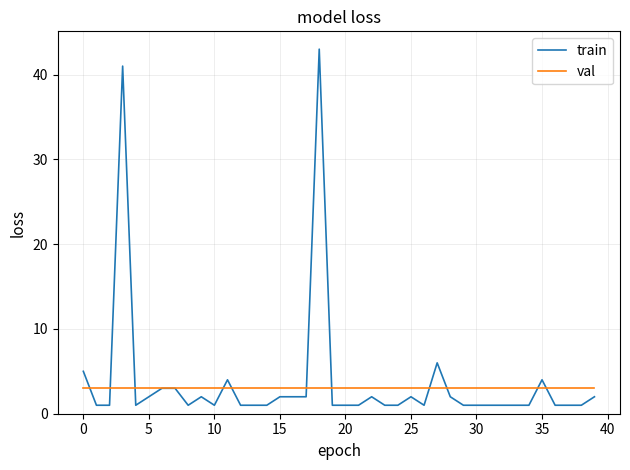

How many series are shown in this chart?

2